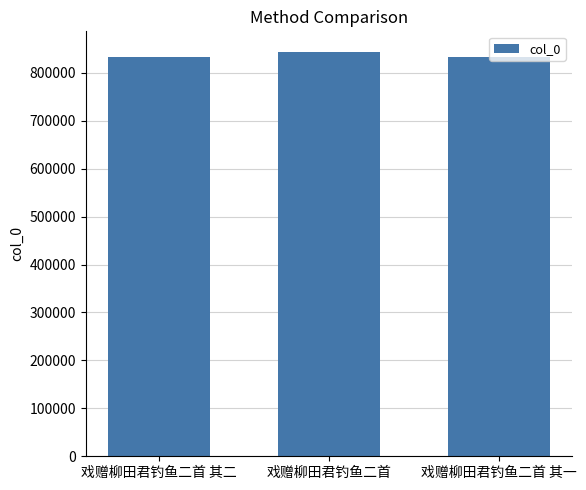

What is the smallest value displayed?

832137